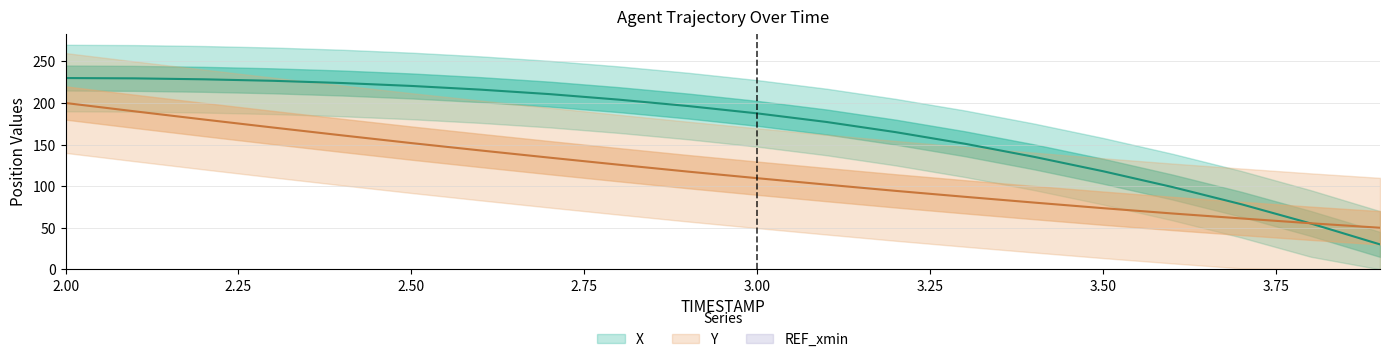

True or false: X has a value of 78.2 at 3.7.

True